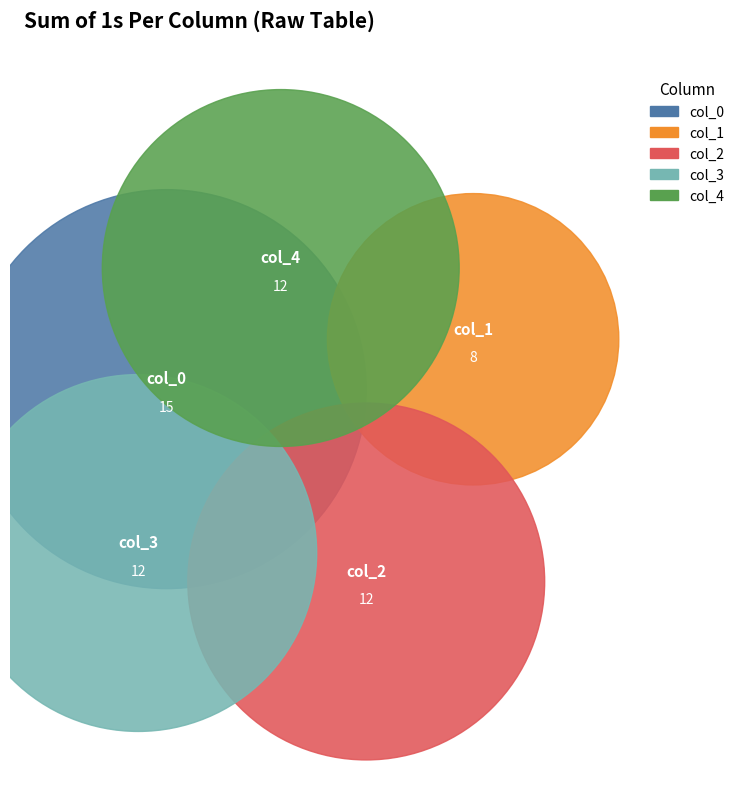

Is it true that 5 is 8% of the pie?

True